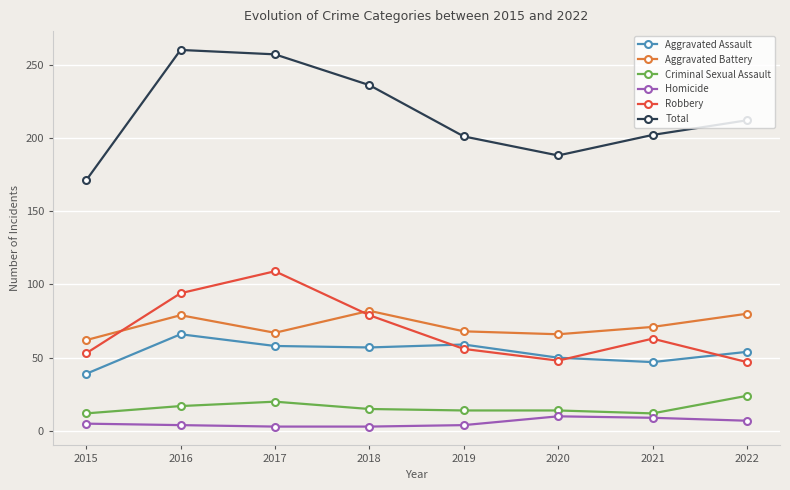

How many intersections are there between Aggravated Battery and Robbery?

2